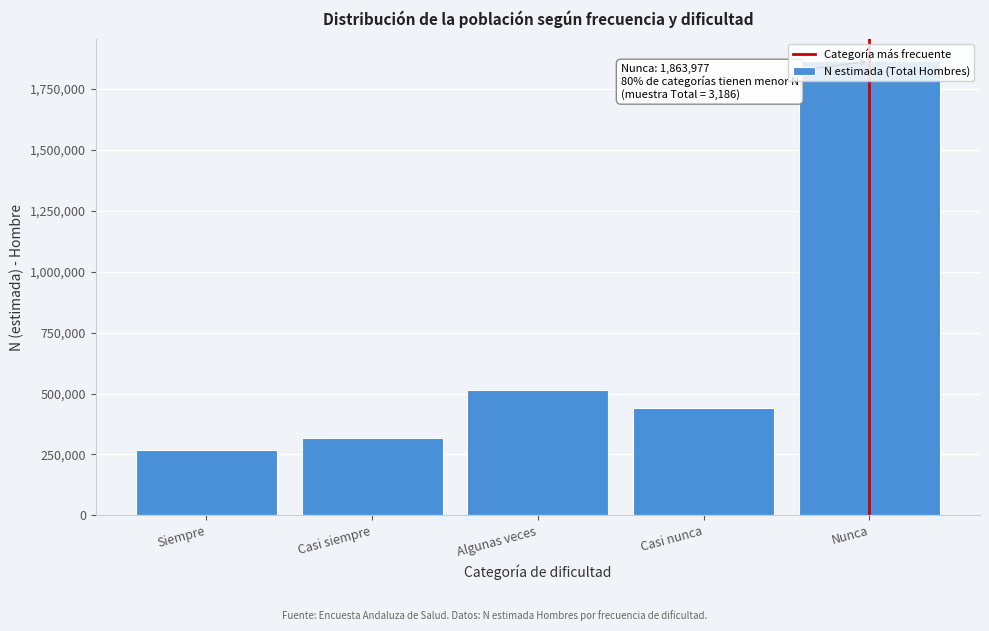

What is the approximate value at Casi nunca, to the nearest 50?

439500